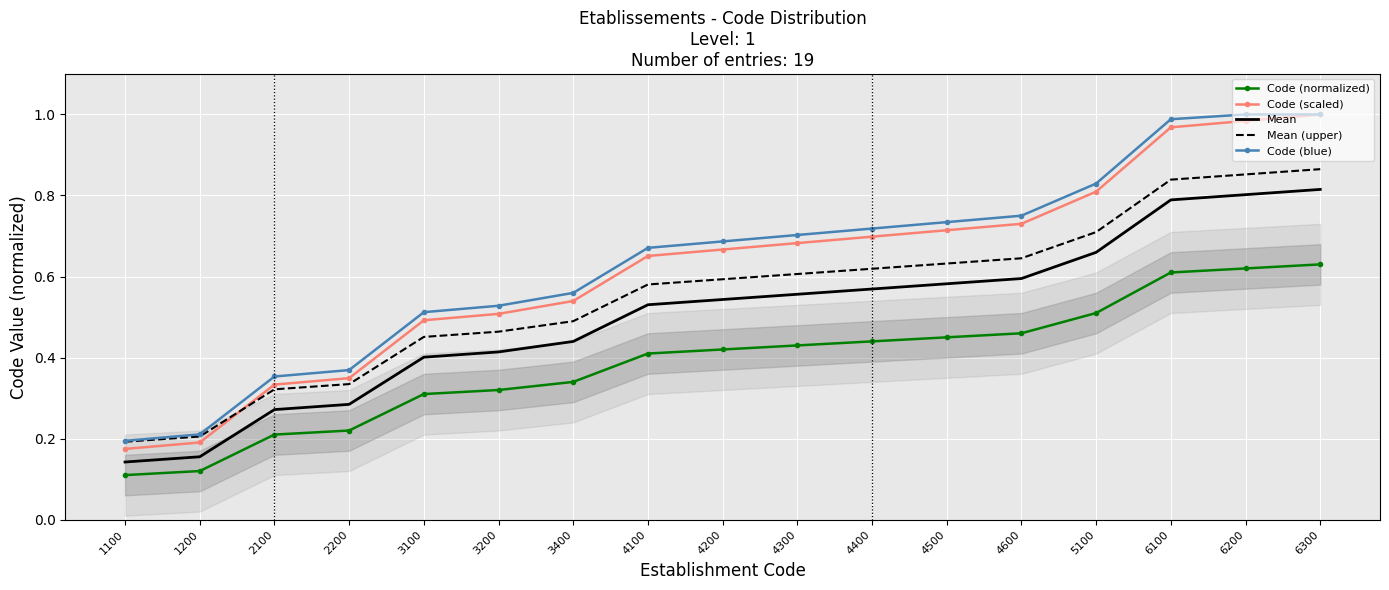

How many lines are shown in the chart?

5